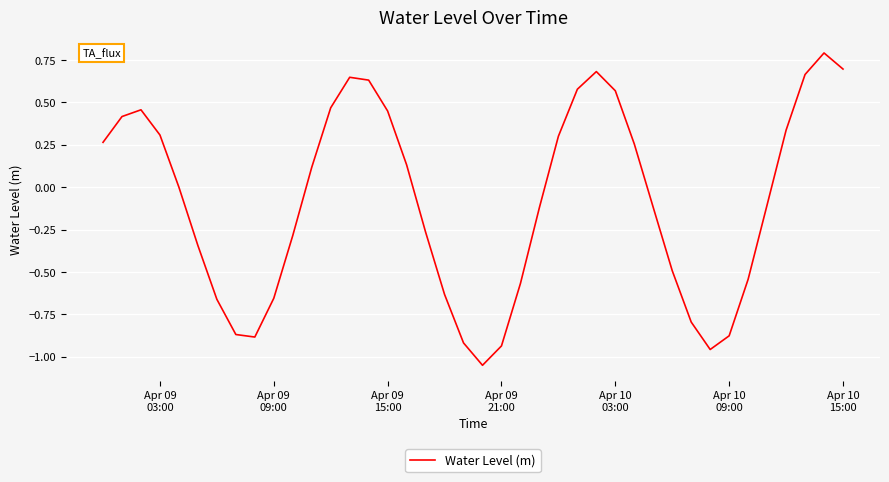

How many lines are shown in the chart?

1